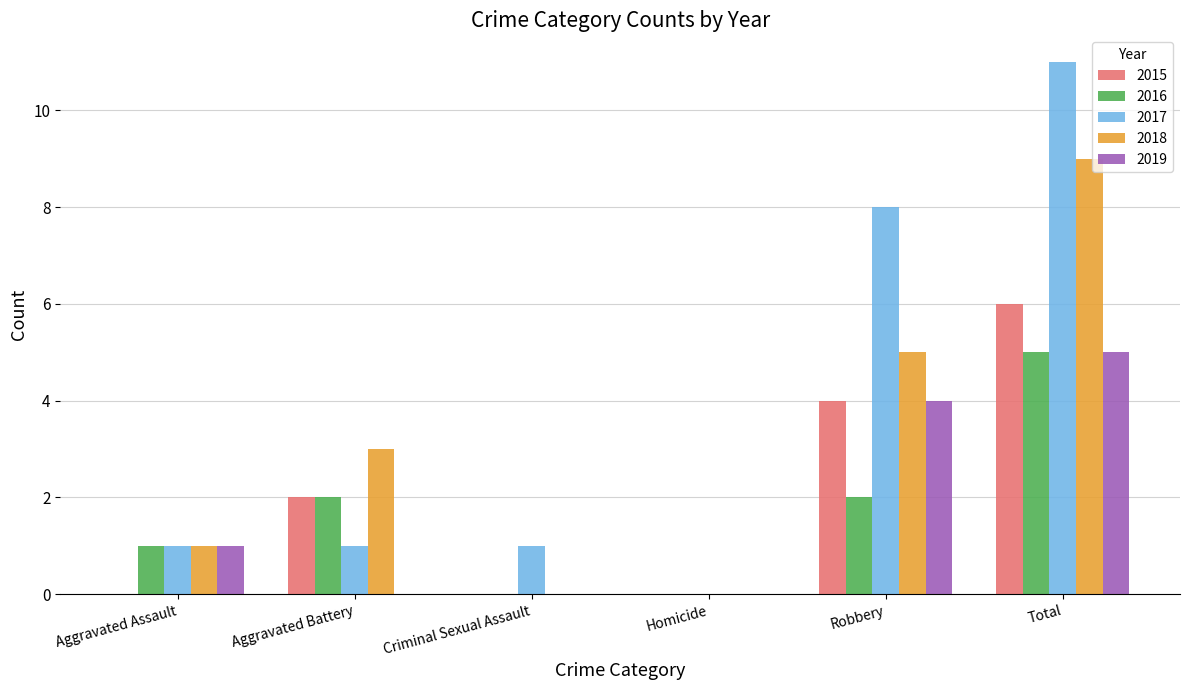

What is the highest value of the 2017 series?

11